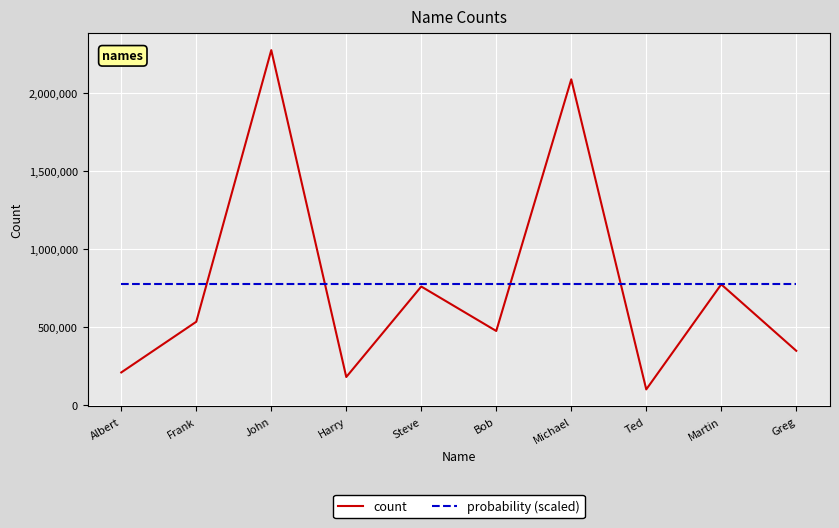

Reading right to left, list all the values displayed in this chart.

count: Greg=345494	Martin=771585	Ted=97618	Michael=2087284	Bob=472543	Steve=757890	Harry=177229	John=2274744	Frank=531783	Albert=206600
probability (scaled): Greg=772277	Martin=772277	Ted=772277	Michael=772277	Bob=772277	Steve=772277	Harry=772277	John=772277	Frank=772277	Albert=772277